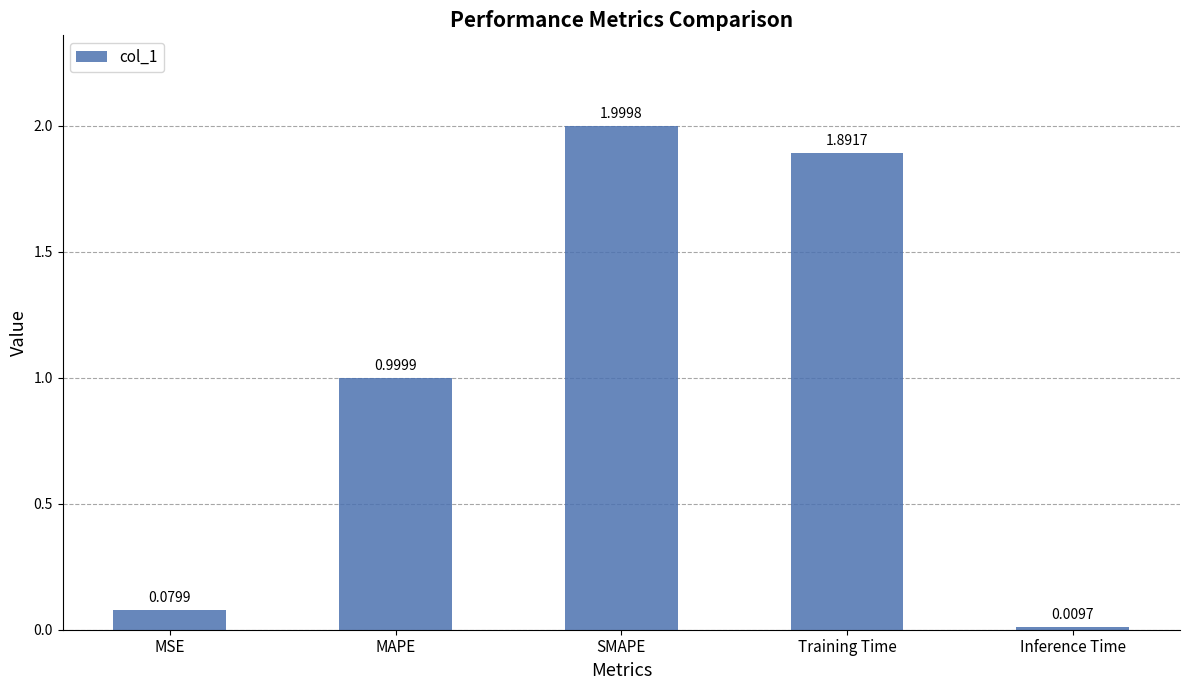

Does the chart contain stacked bars?

No